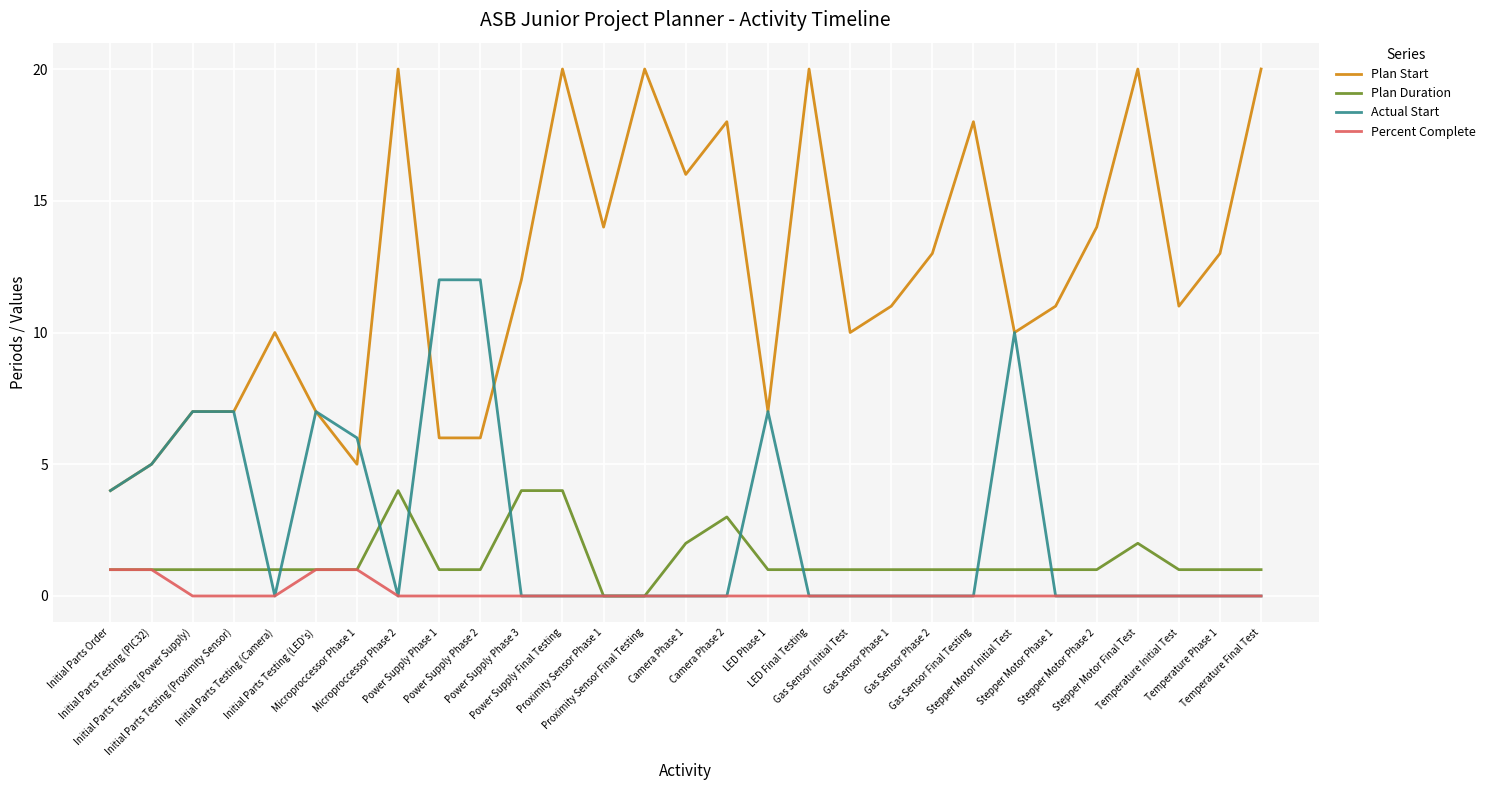

What is the greatest value displayed?

20